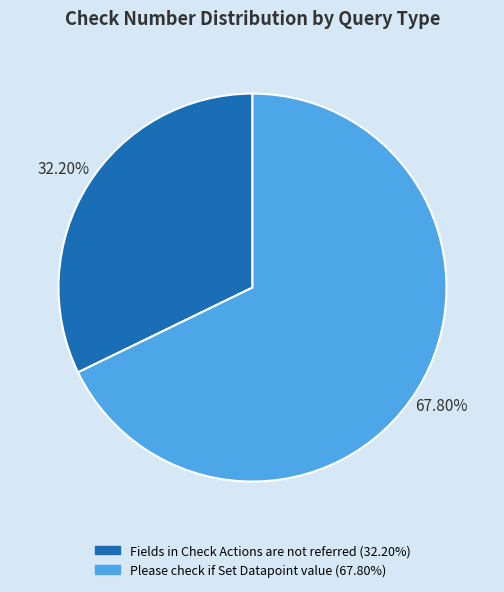

To the nearest percent, what is the difference between the largest and smallest slice percentages?

36%